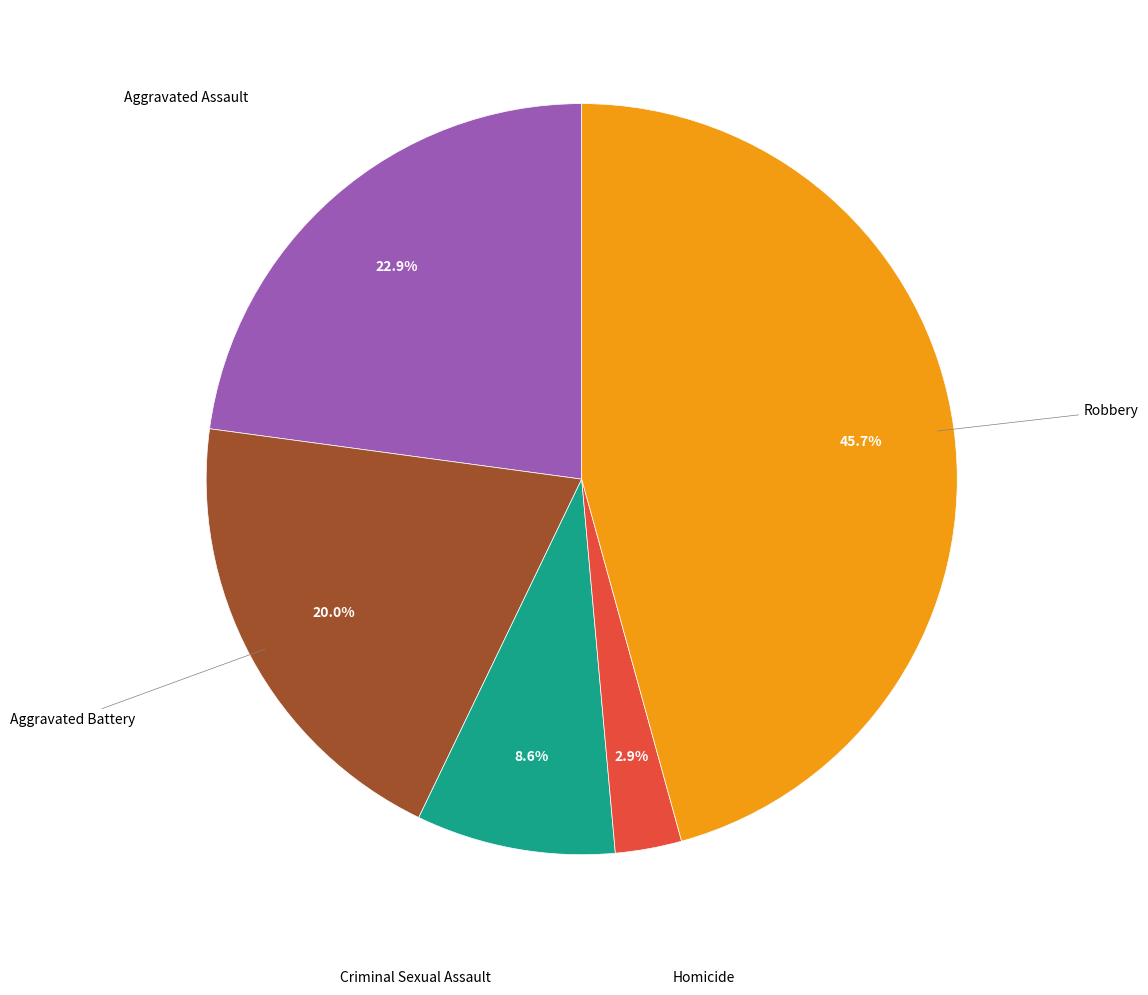

Is there any slice that represents more than half of the pie?

No